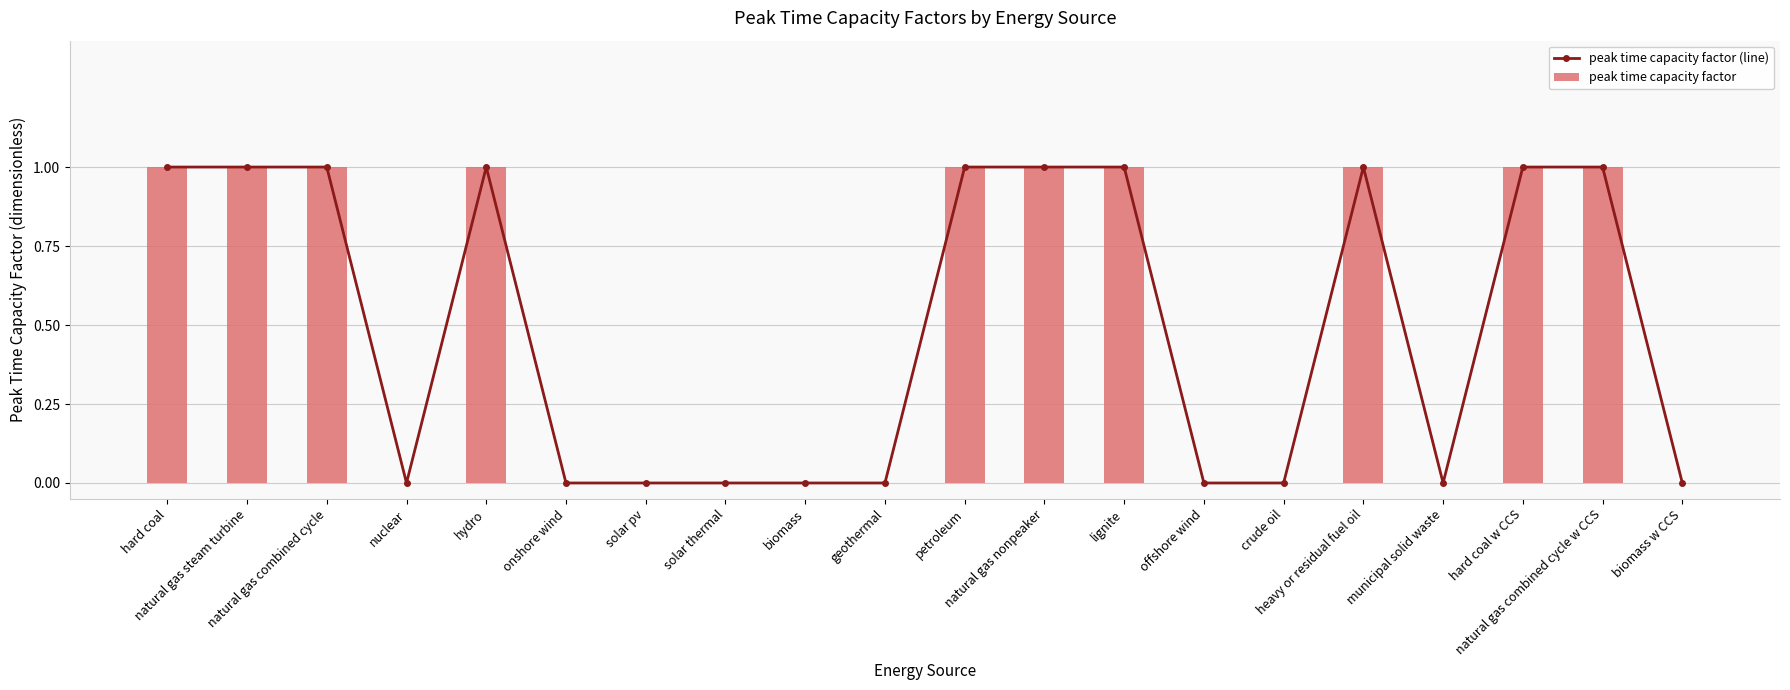

Reading left to right, what are all the values shown in this chart?

peak time capacity factor (line): 1	1	1	0	1	0	0	0	0	0	1	1	1	0	0	1	0	1	1	0
peak time capacity factor: 1	1	1	0	1	0	0	0	0	0	1	1	1	0	0	1	0	1	1	0